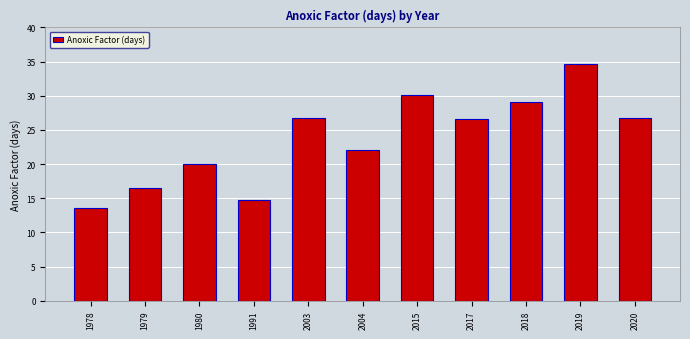

What is the value of the 1st bar from the left?

13.6